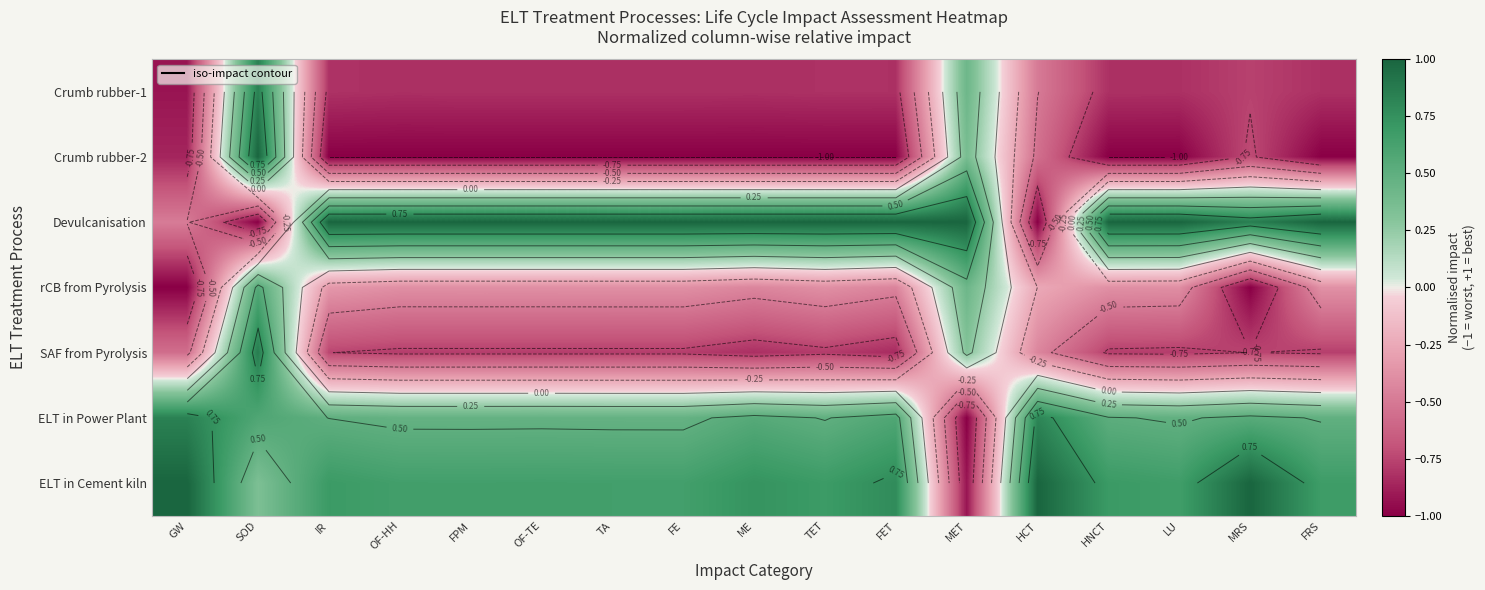

How many values in the Crumb rubber-2 series exceed -1?

5